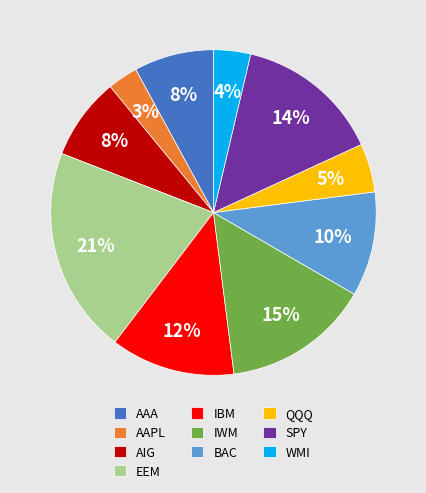

To the nearest percent, what is the difference between the IWM and AAA slice percentages?

7%